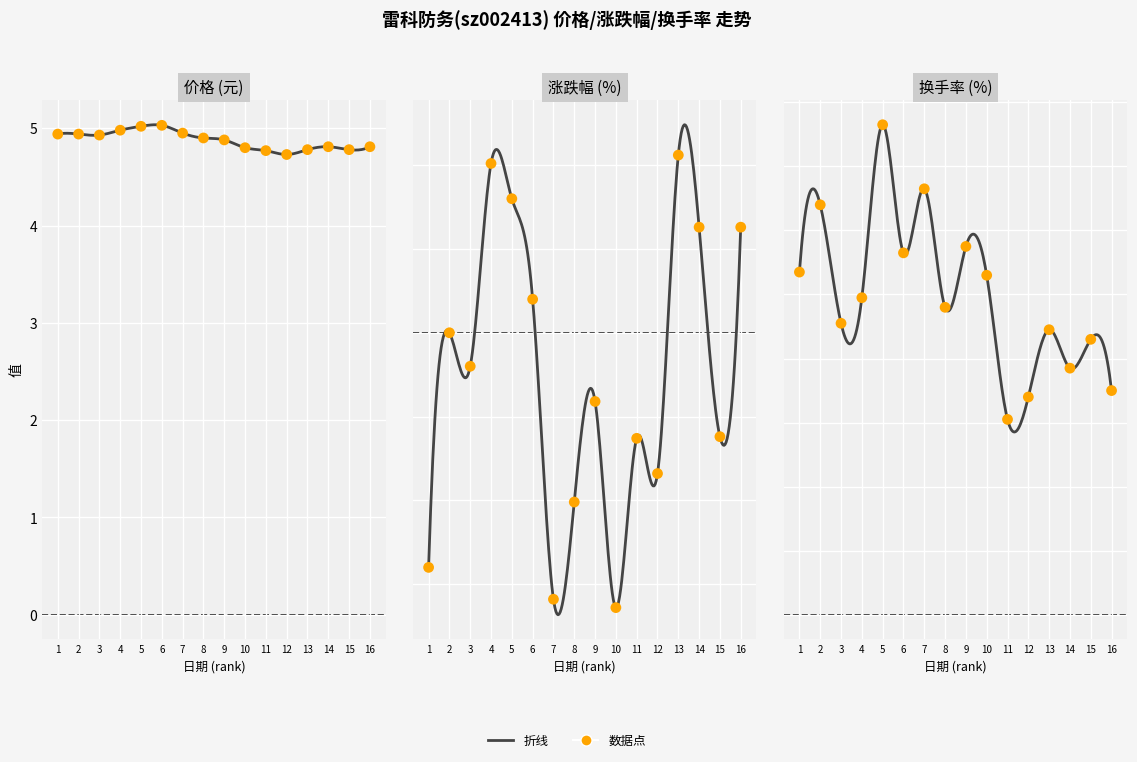

Which series contains the highest Y value?

价格